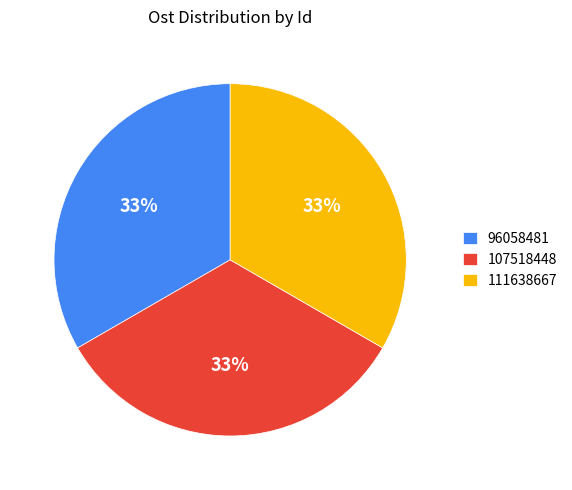

To the nearest percent, what percentage of the pie is 111638667?

33%